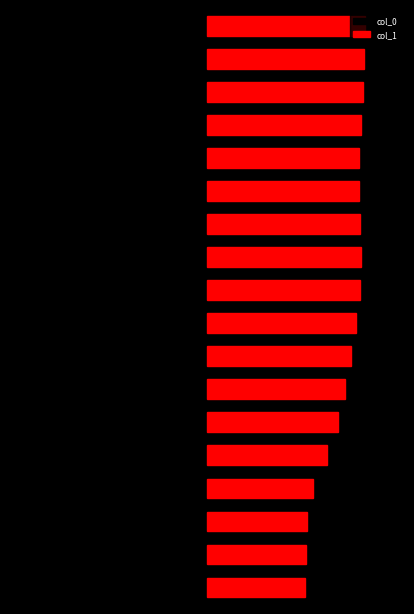

Reading right to left, what are all the values shown in this chart?

col_0: -80.0	-79.6	-79.3	-78.9	-78.6	-78.2	-77.9	-77.8	-77.5	-77.4	-76.8	-76.4	-76.1	-75.8	-75.4	-75.1	-74.8	-74.7
col_1: 80.0	79.5	78.9	77.9	77.2	76.9	77.4	77.8	77.3	75.6	72.9	70.1	66.3	60.9	53.5	50.4	50.0	49.7